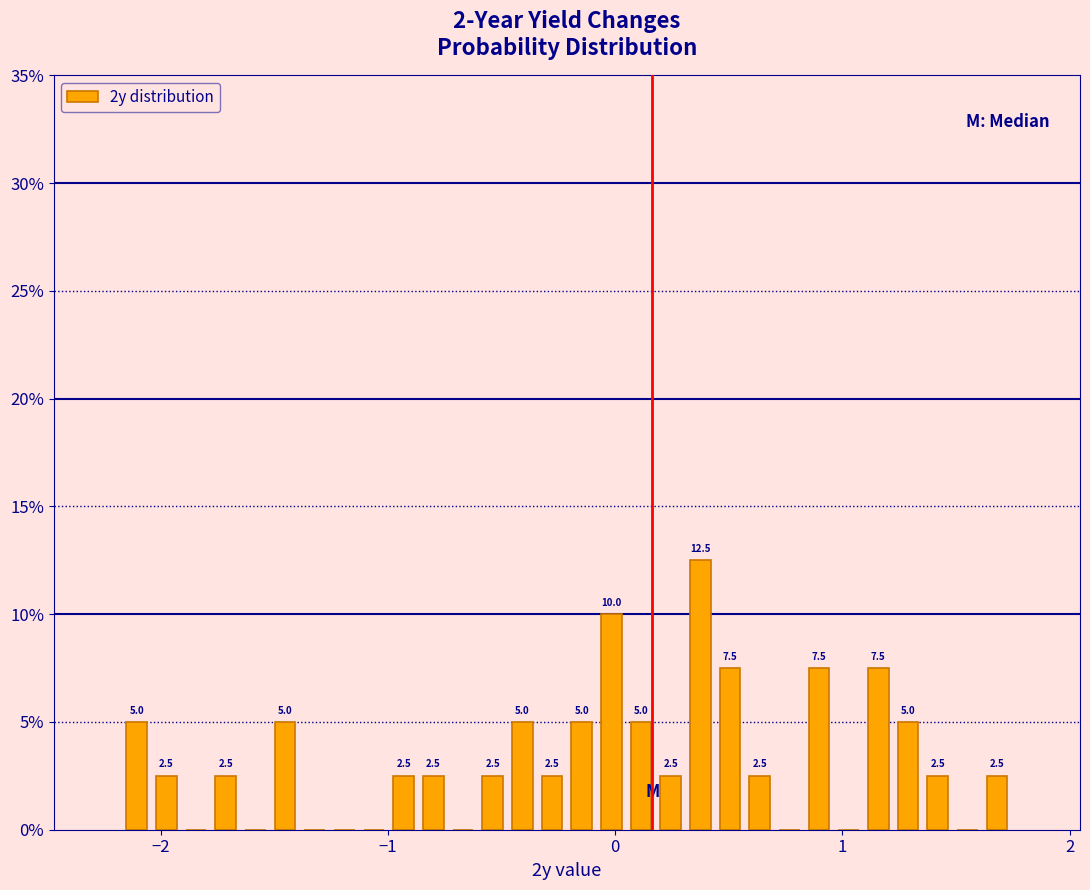

Around what value on the x-axis is the tallest bar? Give the approximate position of its centre, as read against the axis.

0.4